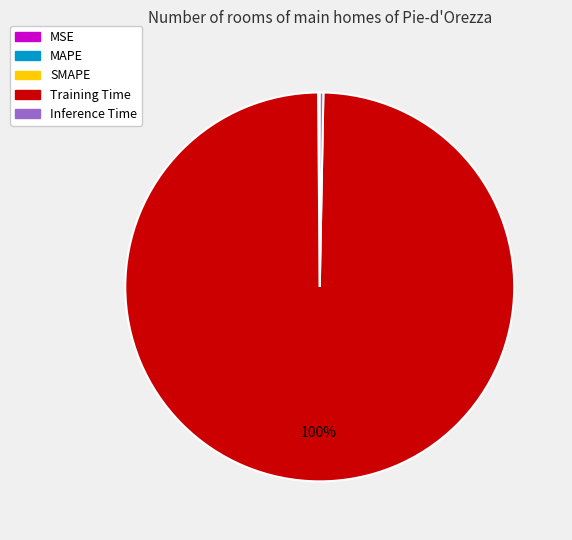

What is the largest slice in the pie chart?

Training Time